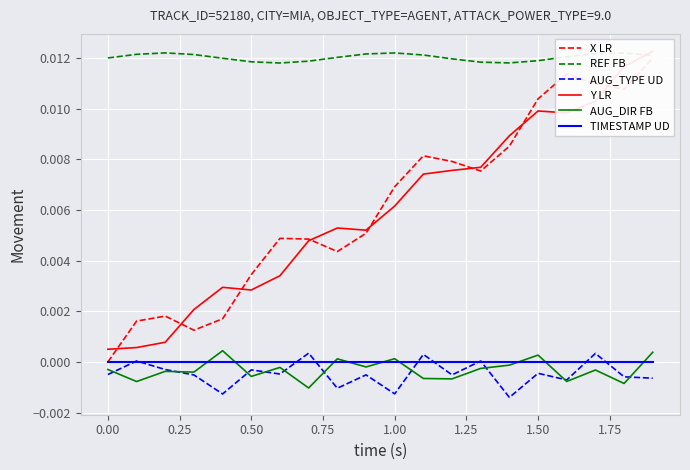

The value of TIMESTAMP UD at 1.50 is 0.0. True or false?

True